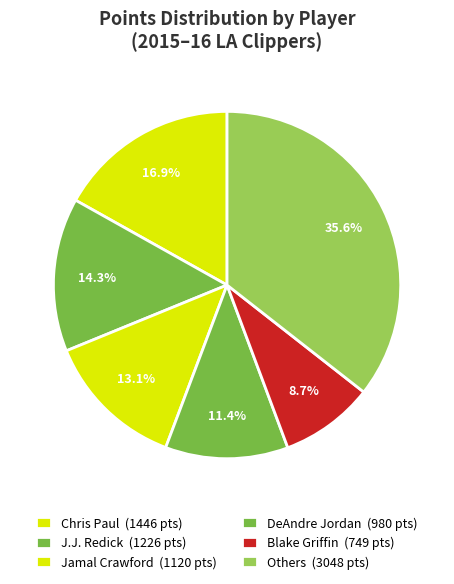

How many slices are in this pie chart?

6